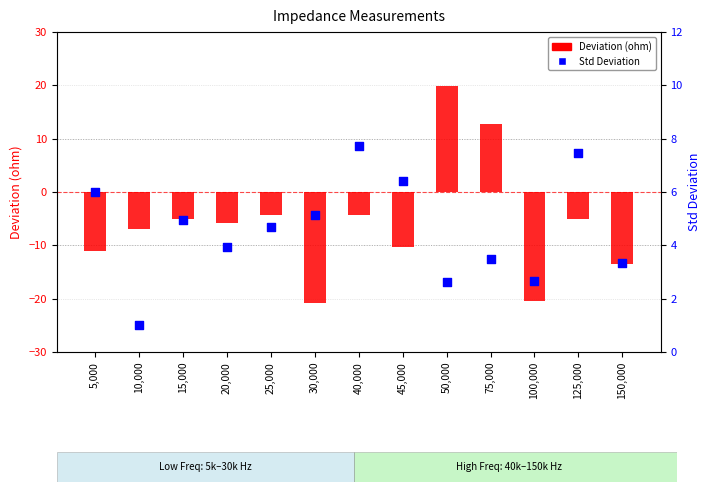

What are all the series names shown in the legend?

Deviation (ohm), Std Deviation